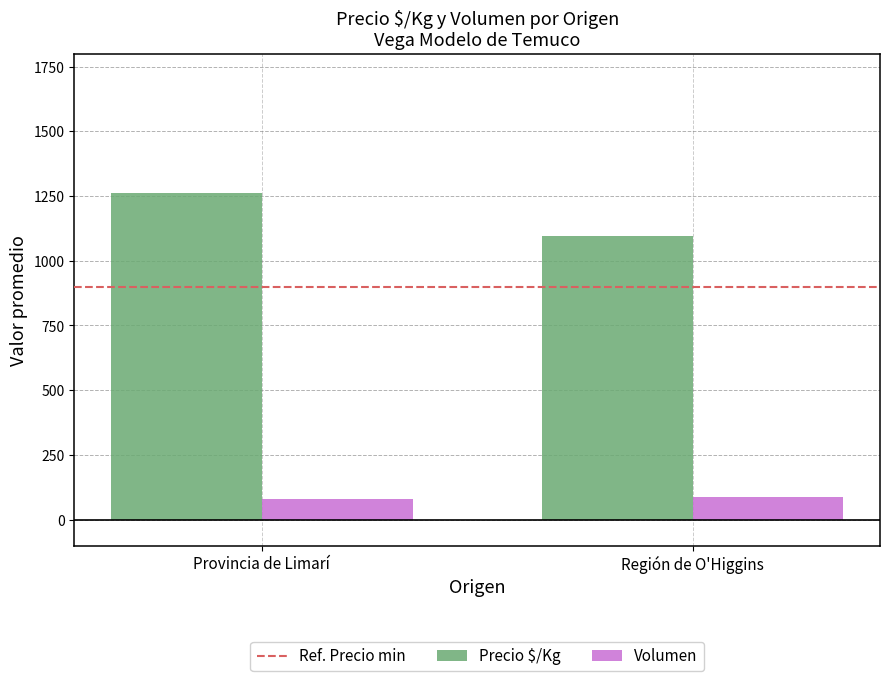

Reading left to right, transcribe all the data shown in this chart.

Precio $/Kg: 1263	1096
Volumen: 78	88